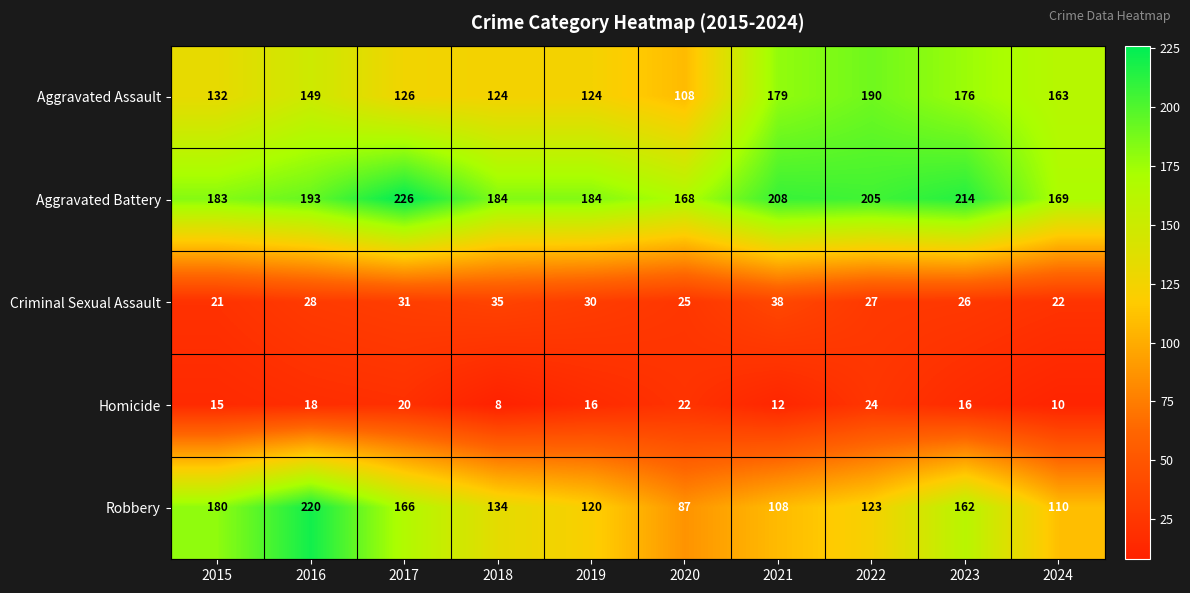

At 2018, list the series in order from largest to smallest.

Aggravated Battery, Robbery, Aggravated Assault, Criminal Sexual Assault, Homicide